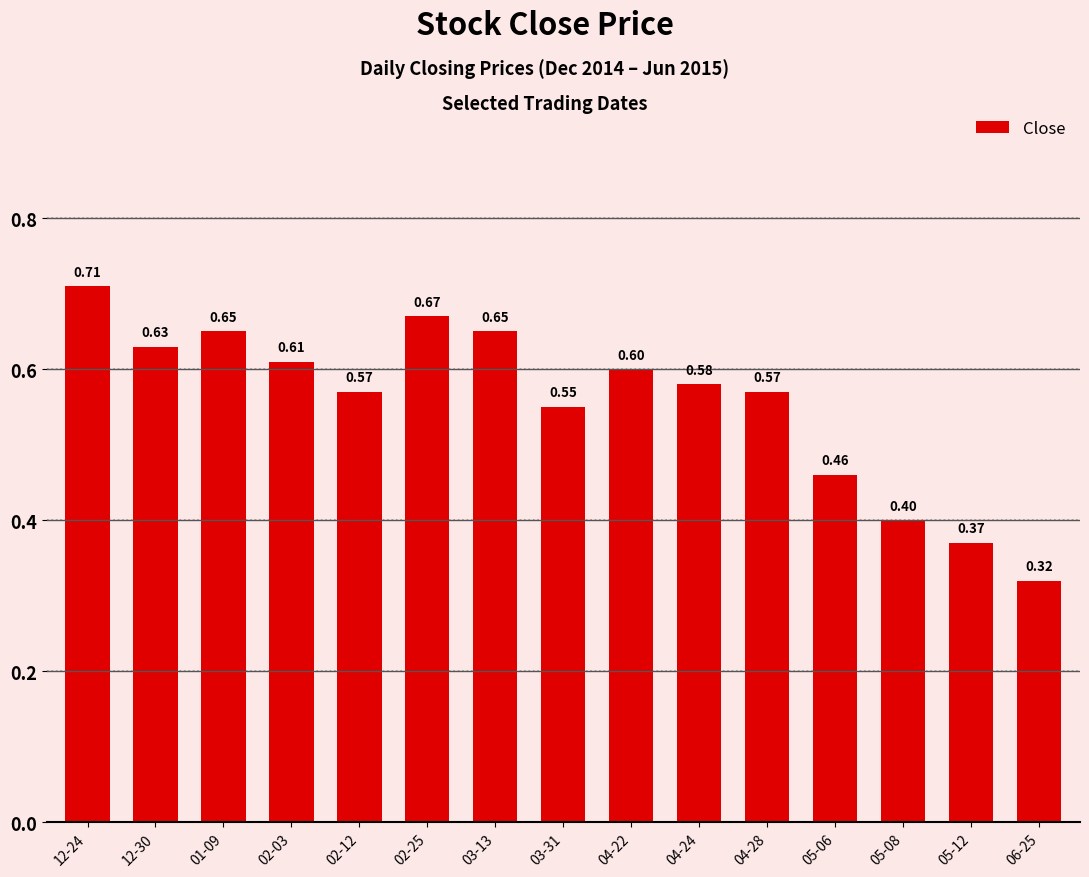

At which category does the chart reach its minimum across all series?

06-25